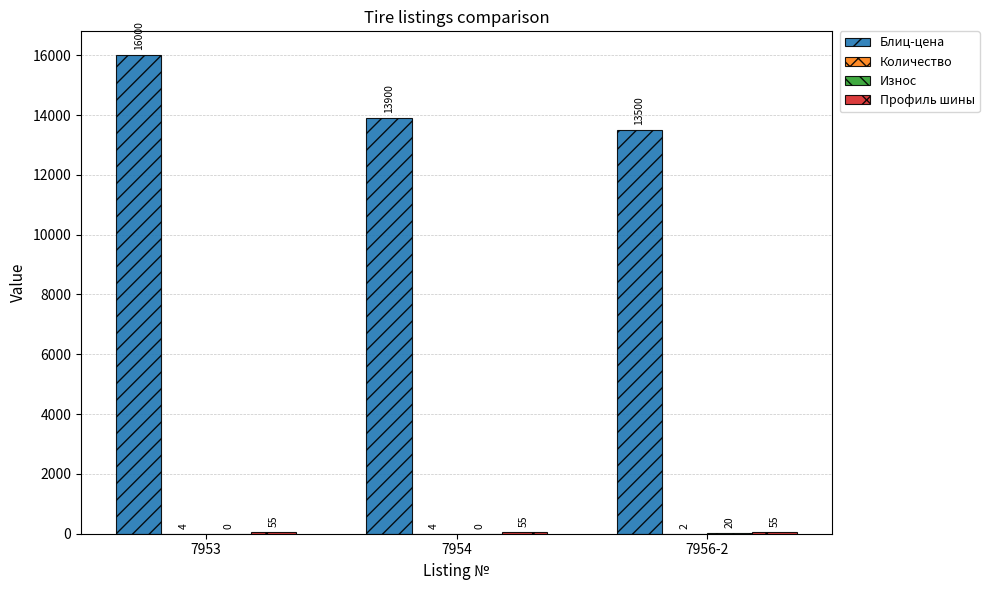

What is the difference between the Блиц-цена values at 7954 and 7953?

2100